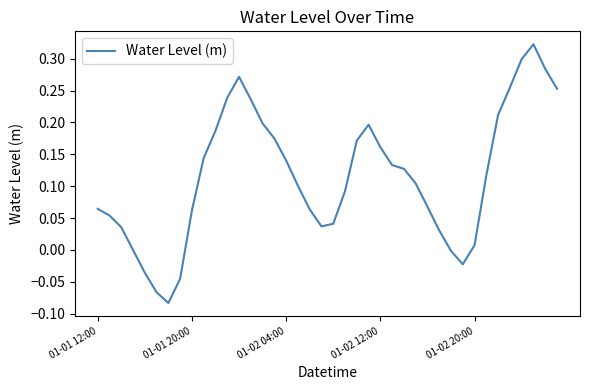

The value at 01-01 12:00 is 0.0. True or false?

False